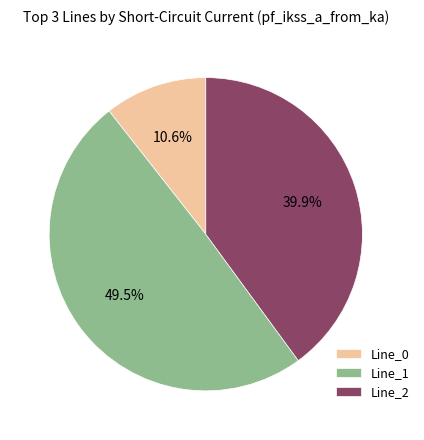

Which category has the biggest portion of the pie?

Line_1